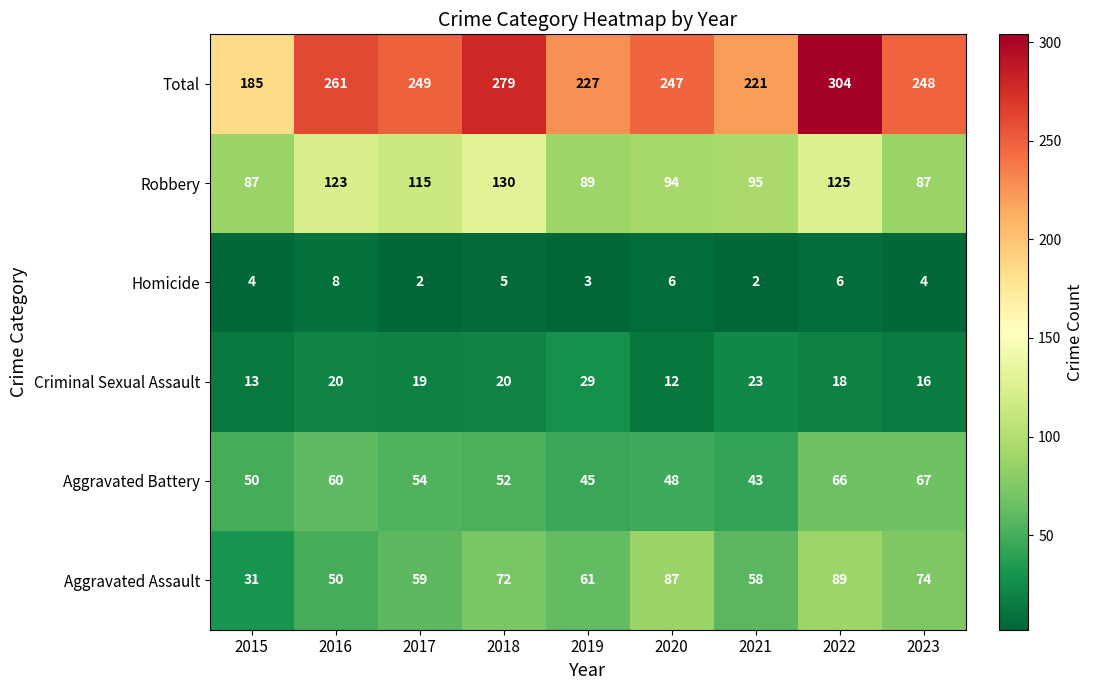

What is the total value across all series at 2018?

558